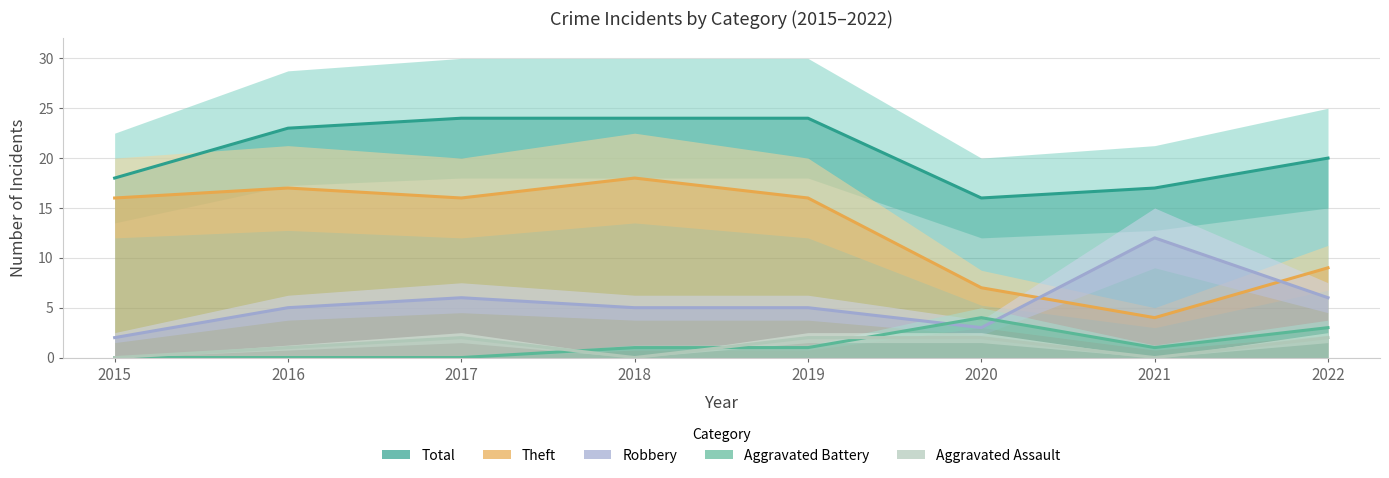

What is the average value of the Theft series?

13